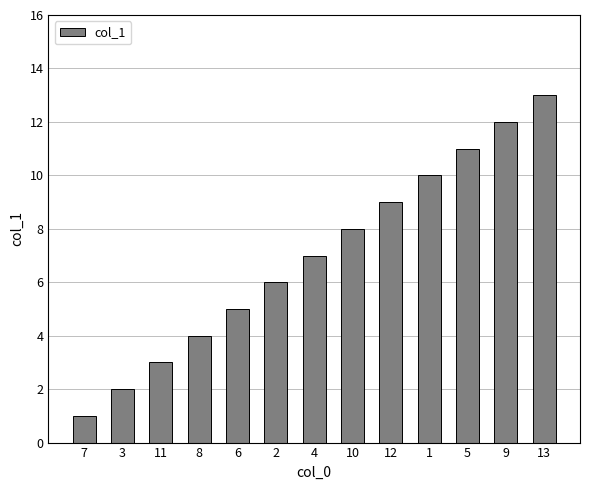

What is the difference between the second highest and second lowest values?

10